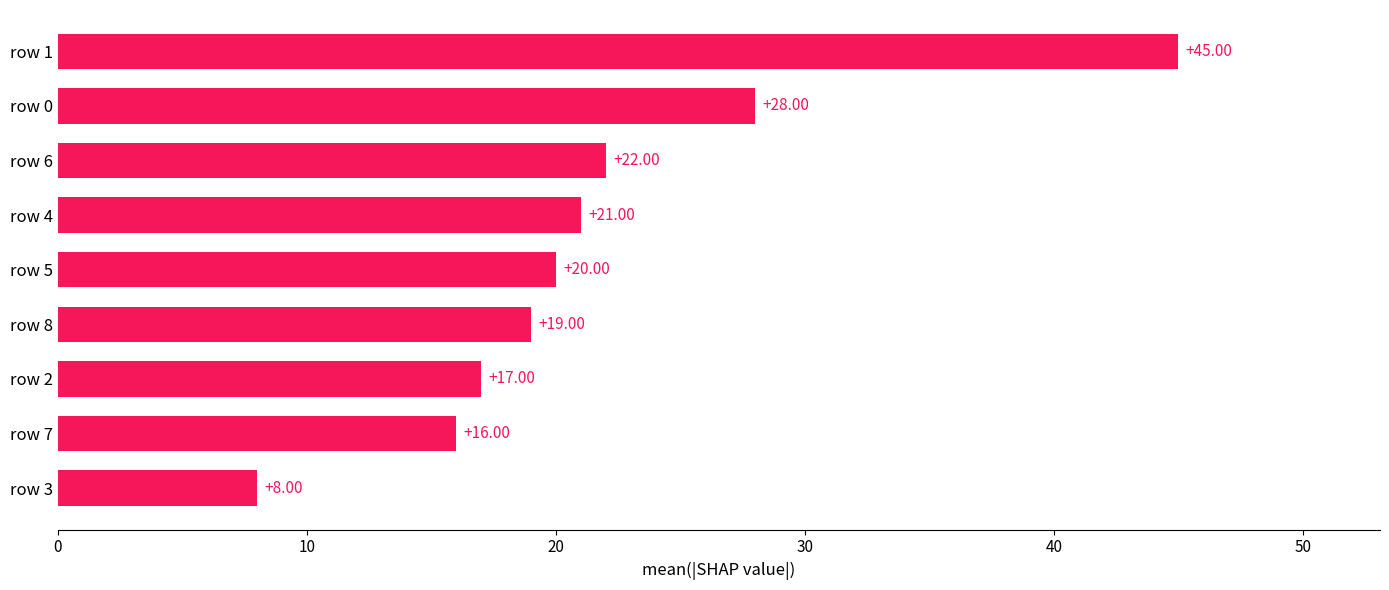

Rank the categories by value from lowest to highest.

row 3, row 7, row 2, row 8, row 5, row 4, row 6, row 0, row 1